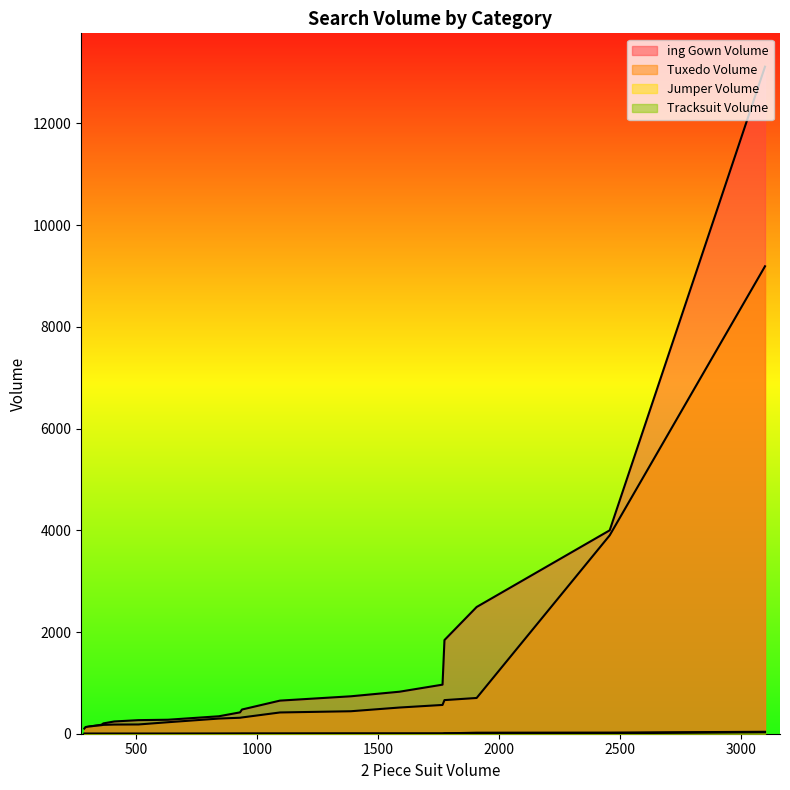

How many lines are shown in the chart?

4